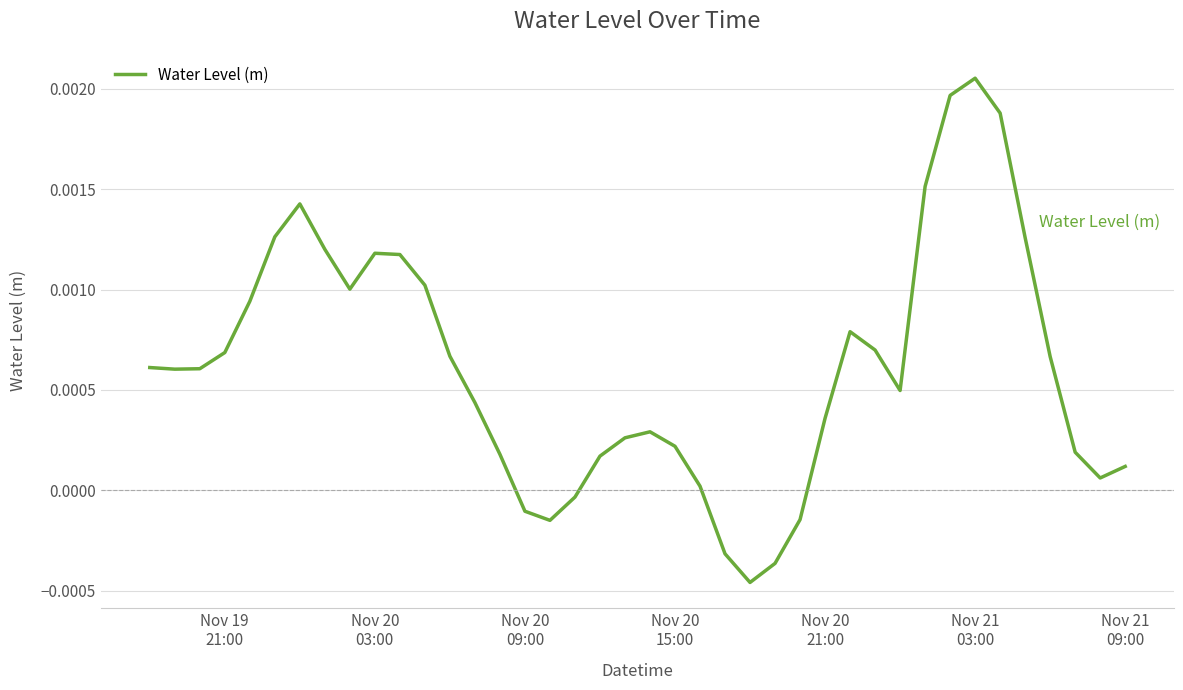

Does the chart display data point markers on the line(s)?

No